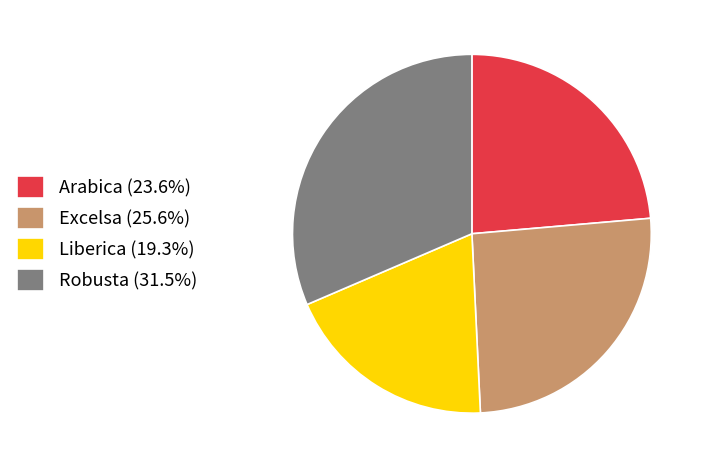

Does any single category account for the majority?

No